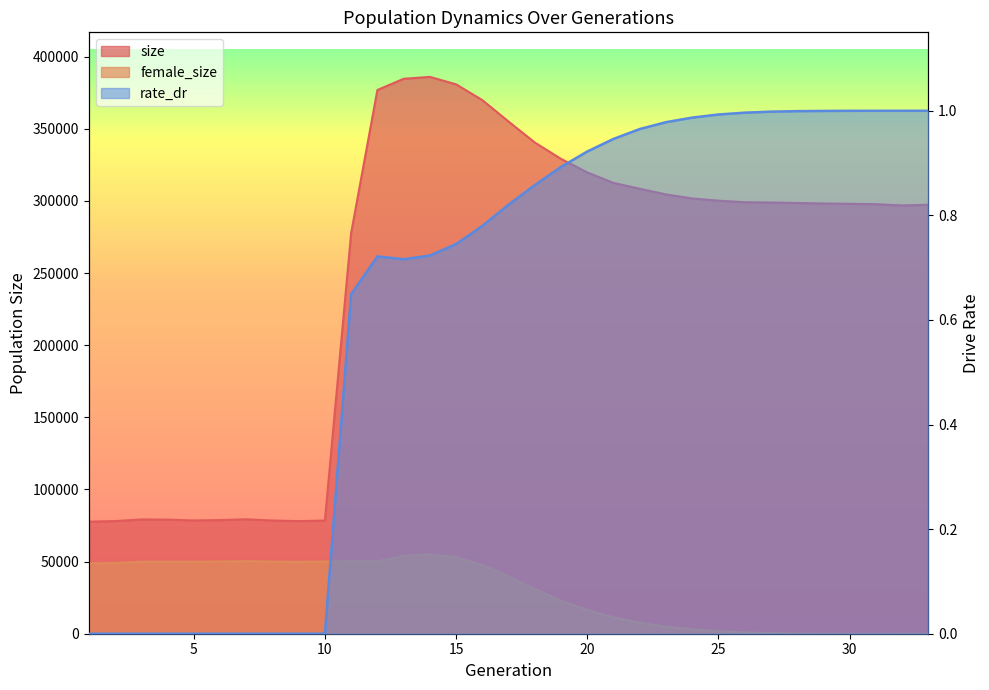

The value of size at 30 is 298010.0. True or false?

True